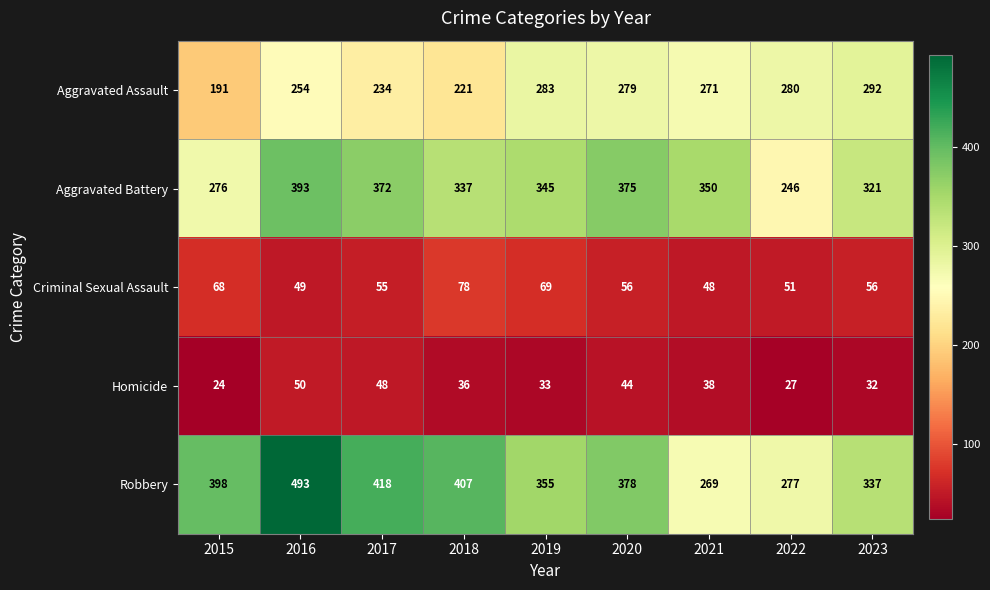

Rank the series at 2018 from highest to lowest value.

Robbery, Aggravated Battery, Aggravated Assault, Criminal Sexual Assault, Homicide